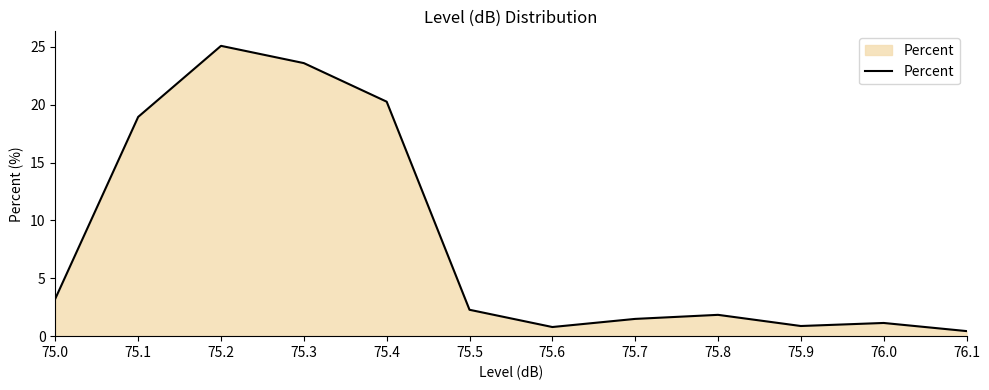

What is the maximum value shown in the chart?

25.1